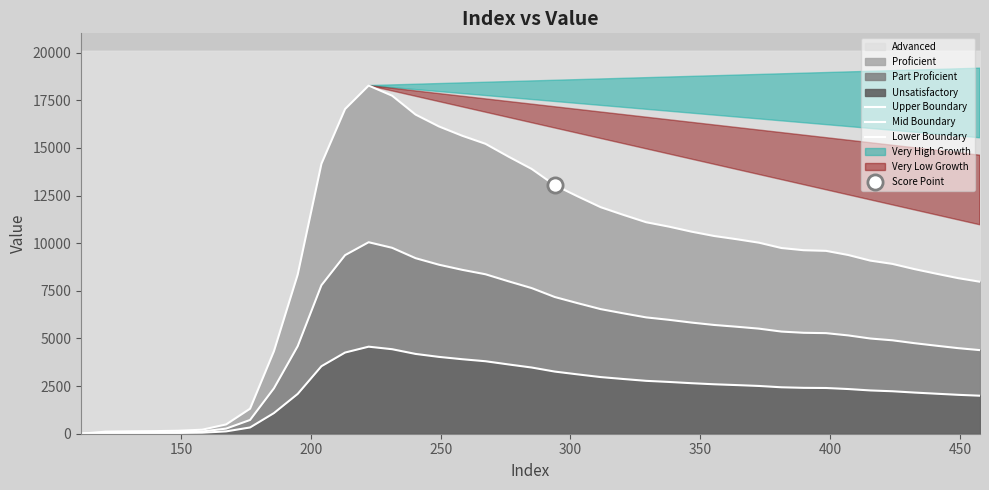

At how many categories does at least one series exceed 7143?

31